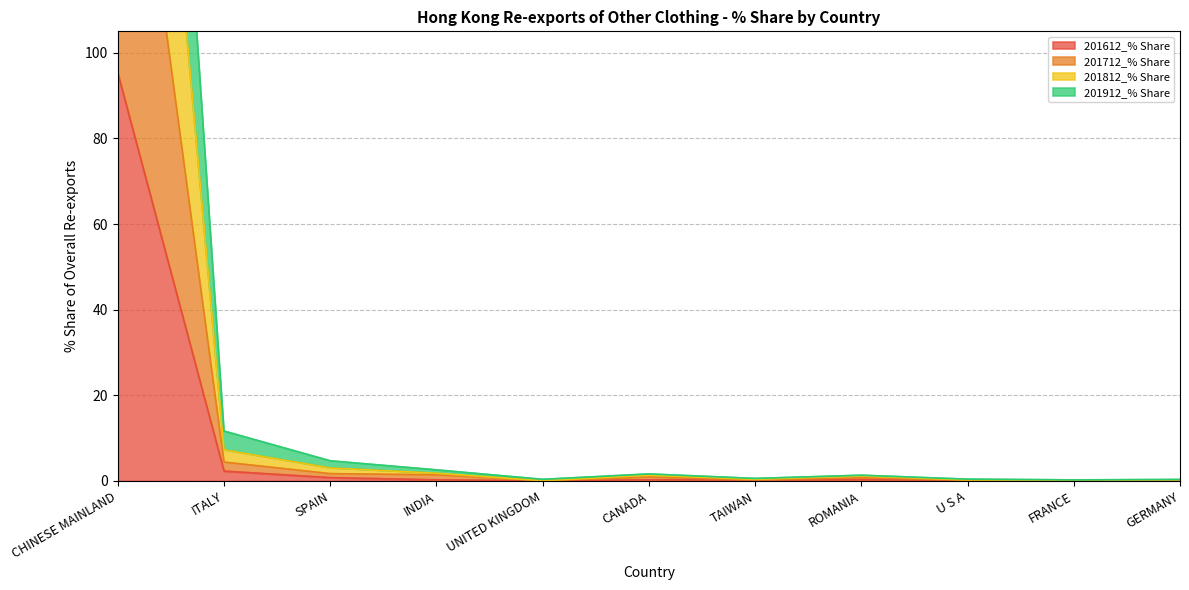

In 201712_% Share, how many points are lower than both neighbors (excluding endpoints)?

3